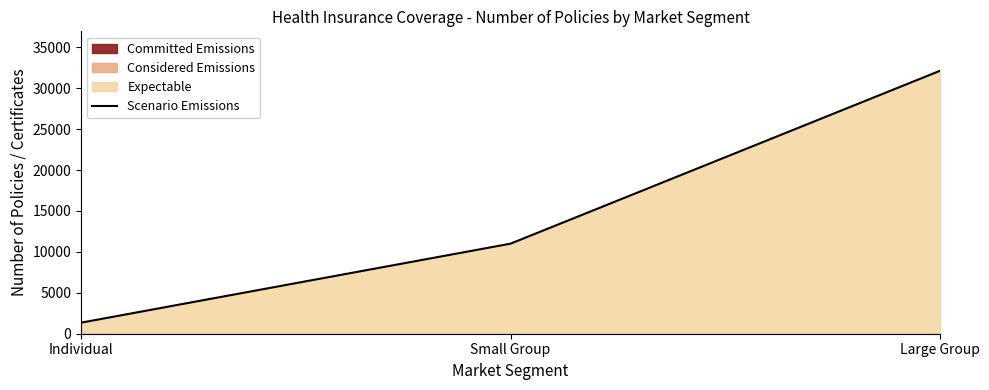

Reading right to left, transcribe all the data shown in this chart.

Large Group=32123	Small Group=11002	Individual=1350